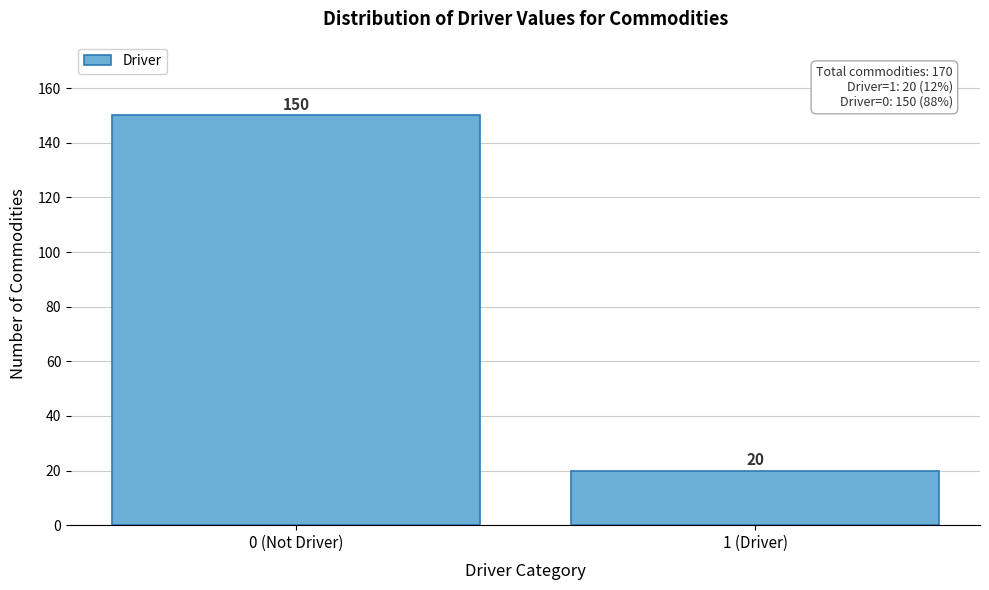

Reading left to right, extract all data points from this chart.

0 (Not Driver)=150	1 (Driver)=20